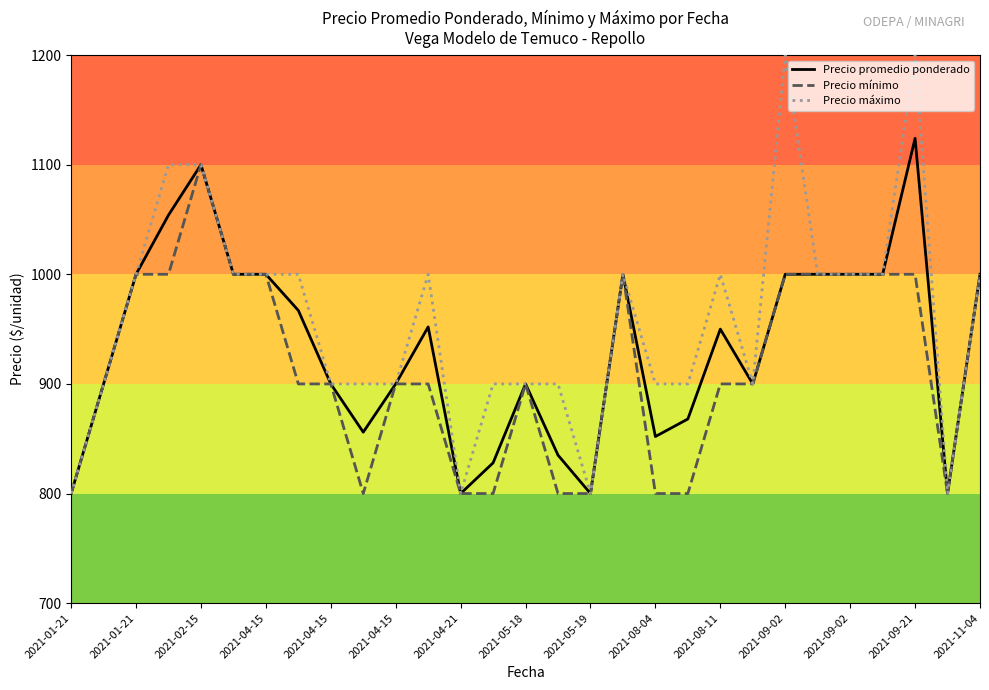

True or false: Precio promedio ponderado has more than 0 interior local peaks.

True